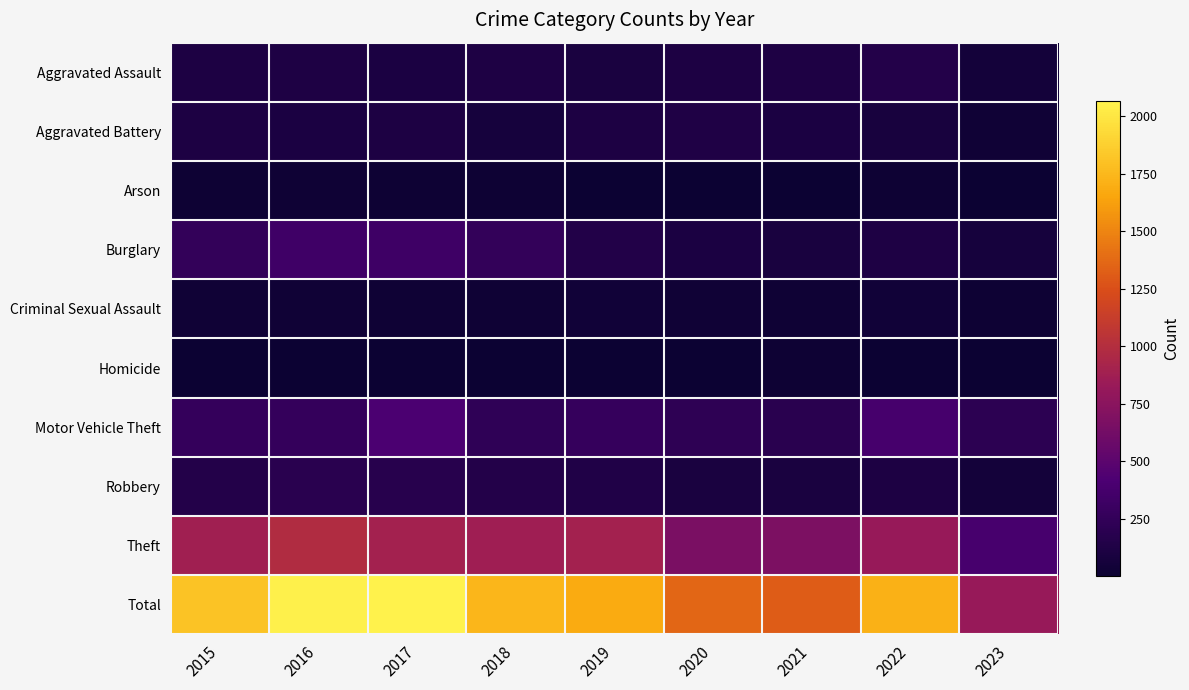

Which series has the largest total across all categories?

Total